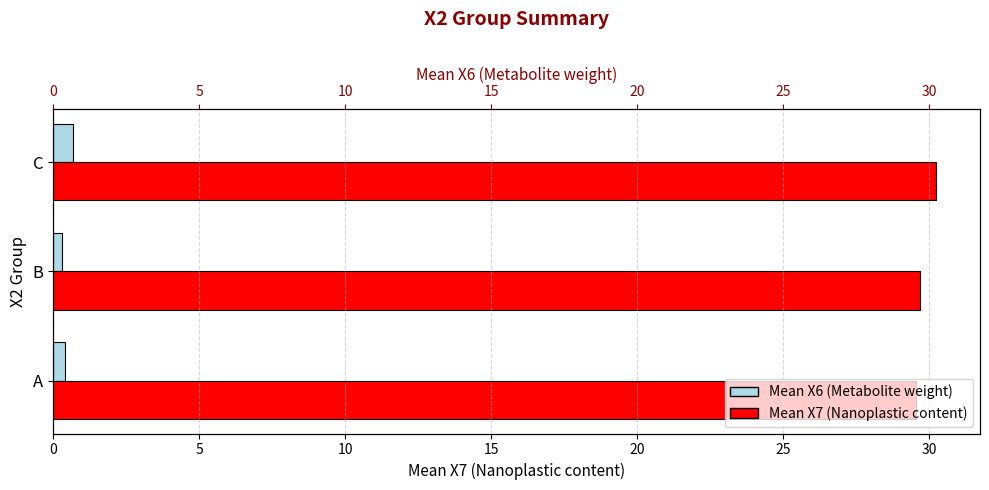

List the series in order of their overall mean, lowest first.

Mean X6 (Metabolite weight), Mean X7 (Nanoplastic content)